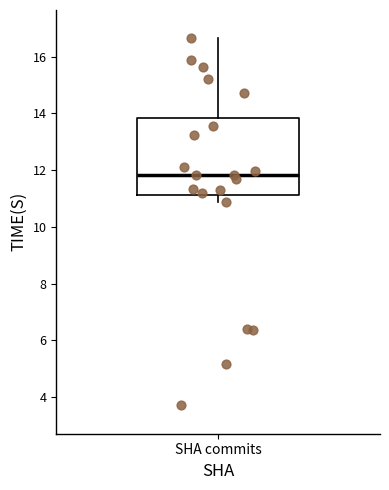

Transcribe this box plot: give where the median line is, the range the box spans, and where the two whiskers end, as read against the y-axis. The values are not printed on the chart, so give them approximately, as read against the axis.

median 11.8, box 11.2 to 13.8, whiskers 10.8 to 16.6